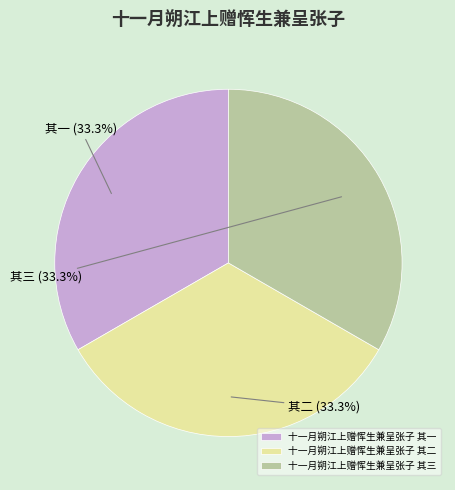

The 十一月朔江上赠恽生兼呈张子 其一 slice represents 33% of the pie. True or false?

True